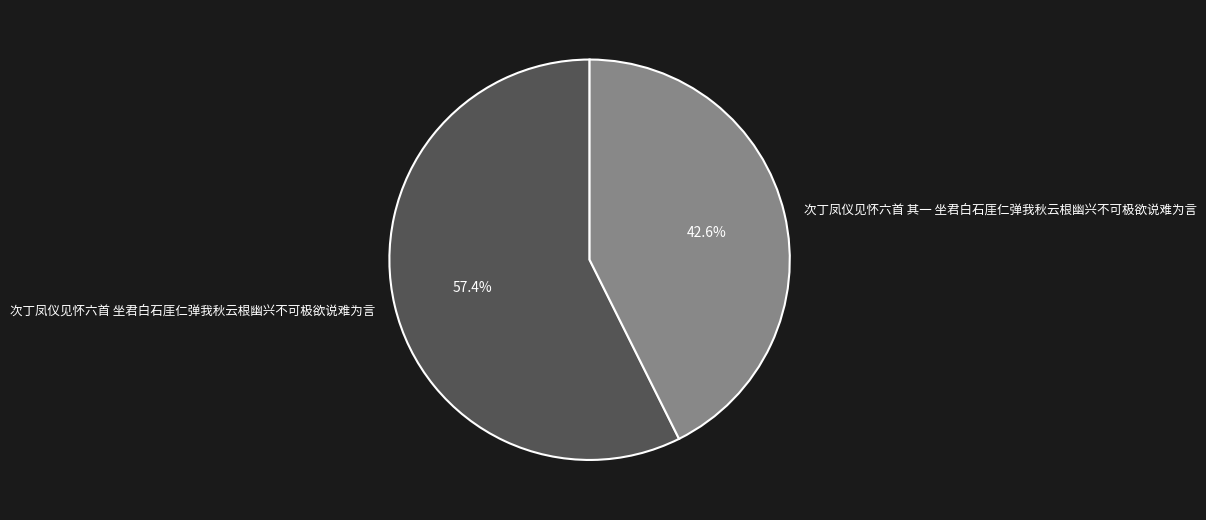

Which slice is the smallest?

次丁凤仪见怀六首 其一 坐君白石厓仁弹我秋云根幽兴不可极欲说难为言